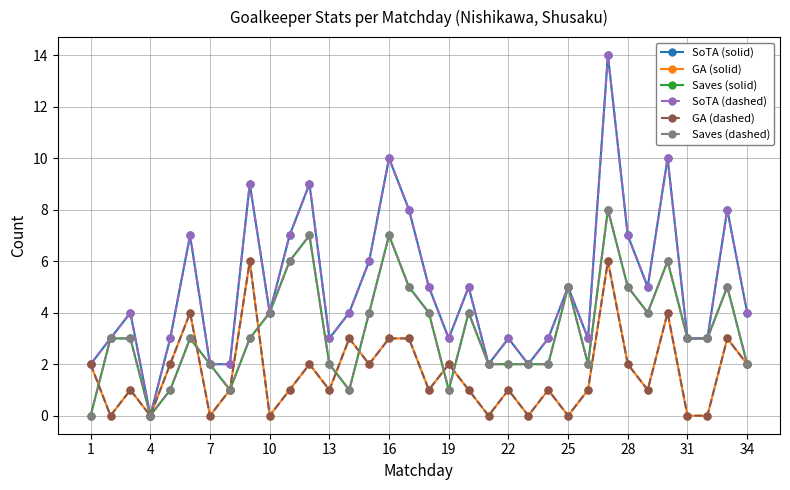

Does the chart have visible grid lines?

Yes